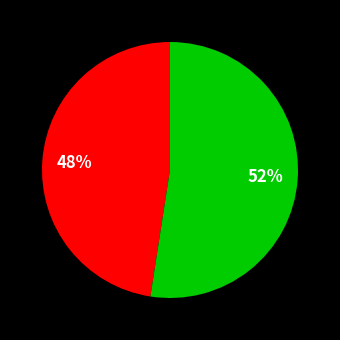

Is there a majority slice in this chart?

Yes